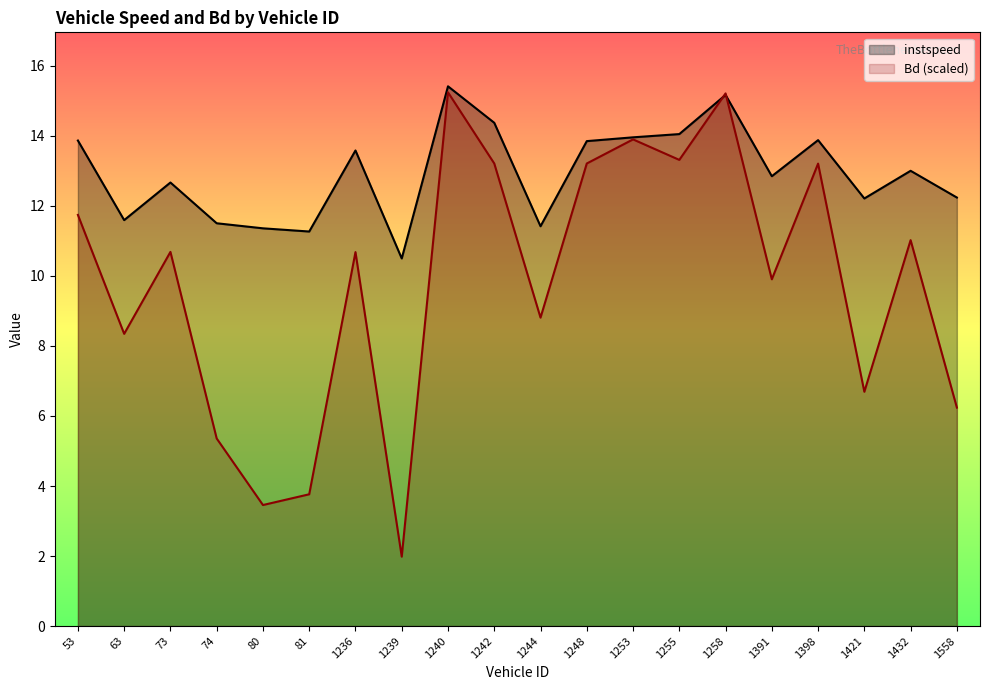

The value of instspeed at 74 is 11.5. True or false?

True